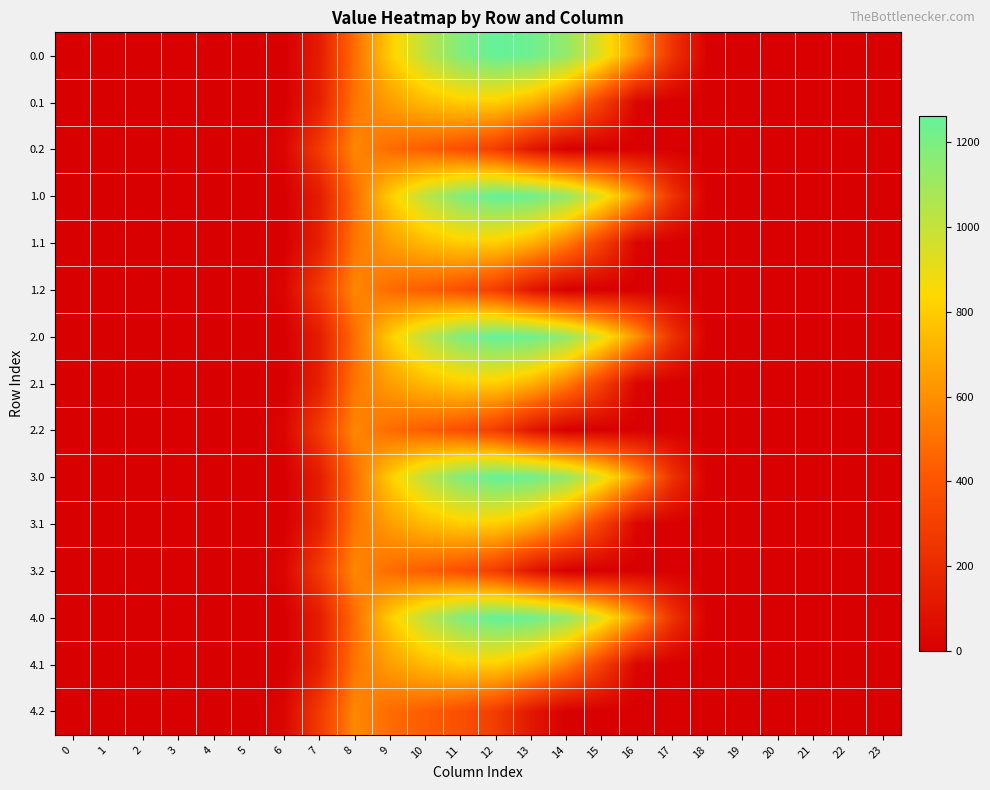

Reading left to right, list all the values displayed in this chart.

0.0: 0=0.0	1=0.0	2=0.0	3=0.0	4=0.0	5=0.0	6=0.0	7=134.3	8=489.3	9=804.0	10=1023.2	11=1185.2	12=1261.6	13=1237.4	14=1128.6	15=911.8	16=613.0	17=243.5	18=0.0	19=0.0	20=0.0	21=0.0	22=0.0	23=0.0
0.1: 0=0.0	1=0.0	2=0.0	3=0.0	4=0.0	5=0.0	6=0.0	7=153.2	8=514.8	9=646.9	10=742.1	11=800.2	12=806.9	13=715.3	14=544.1	15=301.4	16=26.8	17=0.0	18=0.0	19=0.0	20=0.0	21=0.0	22=0.0	23=0.0
0.2: 0=0.0	1=0.0	2=0.0	3=0.0	4=0.0	5=0.0	6=29.3	7=276.9	8=576.6	9=480.7	10=430.5	11=374.4	12=289.5	13=107.8	14=0.0	15=0.0	16=0.0	17=0.0	18=0.0	19=0.0	20=0.0	21=0.0	22=0.0	23=0.0
1.0: 0=0.0	1=0.0	2=0.0	3=0.0	4=0.0	5=0.0	6=0.0	7=134.3	8=489.3	9=804.0	10=1023.2	11=1185.2	12=1261.6	13=1237.4	14=1128.6	15=911.8	16=613.0	17=243.5	18=0.0	19=0.0	20=0.0	21=0.0	22=0.0	23=0.0
1.1: 0=0.0	1=0.0	2=0.0	3=0.0	4=0.0	5=0.0	6=0.0	7=153.2	8=514.8	9=646.9	10=742.1	11=800.2	12=806.9	13=715.3	14=544.1	15=301.4	16=26.8	17=0.0	18=0.0	19=0.0	20=0.0	21=0.0	22=0.0	23=0.0
1.2: 0=0.0	1=0.0	2=0.0	3=0.0	4=0.0	5=0.0	6=29.3	7=276.9	8=576.6	9=480.7	10=430.5	11=374.4	12=289.5	13=107.8	14=0.0	15=0.0	16=0.0	17=0.0	18=0.0	19=0.0	20=0.0	21=0.0	22=0.0	23=0.0
2.0: 0=0.0	1=0.0	2=0.0	3=0.0	4=0.0	5=0.0	6=0.0	7=134.3	8=489.3	9=804.0	10=1023.2	11=1185.2	12=1261.6	13=1237.4	14=1128.6	15=911.8	16=613.0	17=243.5	18=0.0	19=0.0	20=0.0	21=0.0	22=0.0	23=0.0
2.1: 0=0.0	1=0.0	2=0.0	3=0.0	4=0.0	5=0.0	6=0.0	7=153.2	8=514.8	9=646.9	10=742.1	11=800.2	12=806.9	13=715.3	14=544.1	15=301.4	16=26.8	17=0.0	18=0.0	19=0.0	20=0.0	21=0.0	22=0.0	23=0.0
2.2: 0=0.0	1=0.0	2=0.0	3=0.0	4=0.0	5=0.0	6=29.3	7=276.9	8=576.6	9=480.7	10=430.5	11=374.4	12=289.5	13=107.8	14=0.0	15=0.0	16=0.0	17=0.0	18=0.0	19=0.0	20=0.0	21=0.0	22=0.0	23=0.0
3.0: 0=0.0	1=0.0	2=0.0	3=0.0	4=0.0	5=0.0	6=0.0	7=134.3	8=489.3	9=804.0	10=1023.2	11=1185.2	12=1261.6	13=1237.4	14=1128.6	15=911.8	16=613.0	17=243.5	18=0.0	19=0.0	20=0.0	21=0.0	22=0.0	23=0.0
3.1: 0=0.0	1=0.0	2=0.0	3=0.0	4=0.0	5=0.0	6=0.0	7=153.2	8=514.8	9=646.9	10=742.1	11=800.2	12=806.9	13=715.3	14=544.1	15=301.4	16=26.8	17=0.0	18=0.0	19=0.0	20=0.0	21=0.0	22=0.0	23=0.0
3.2: 0=0.0	1=0.0	2=0.0	3=0.0	4=0.0	5=0.0	6=29.3	7=276.9	8=576.6	9=480.7	10=430.5	11=374.4	12=289.5	13=107.8	14=0.0	15=0.0	16=0.0	17=0.0	18=0.0	19=0.0	20=0.0	21=0.0	22=0.0	23=0.0
4.0: 0=0.0	1=0.0	2=0.0	3=0.0	4=0.0	5=0.0	6=0.0	7=134.3	8=489.3	9=804.0	10=1023.2	11=1185.2	12=1261.6	13=1237.4	14=1128.6	15=911.8	16=613.0	17=243.5	18=0.0	19=0.0	20=0.0	21=0.0	22=0.0	23=0.0
4.1: 0=0.0	1=0.0	2=0.0	3=0.0	4=0.0	5=0.0	6=0.0	7=153.2	8=514.8	9=646.9	10=742.1	11=800.2	12=806.9	13=715.3	14=544.1	15=301.4	16=26.8	17=0.0	18=0.0	19=0.0	20=0.0	21=0.0	22=0.0	23=0.0
4.2: 0=0.0	1=0.0	2=0.0	3=0.0	4=0.0	5=0.0	6=29.3	7=276.9	8=576.6	9=480.7	10=430.5	11=374.4	12=289.5	13=107.8	14=0.0	15=0.0	16=0.0	17=0.0	18=0.0	19=0.0	20=0.0	21=0.0	22=0.0	23=0.0